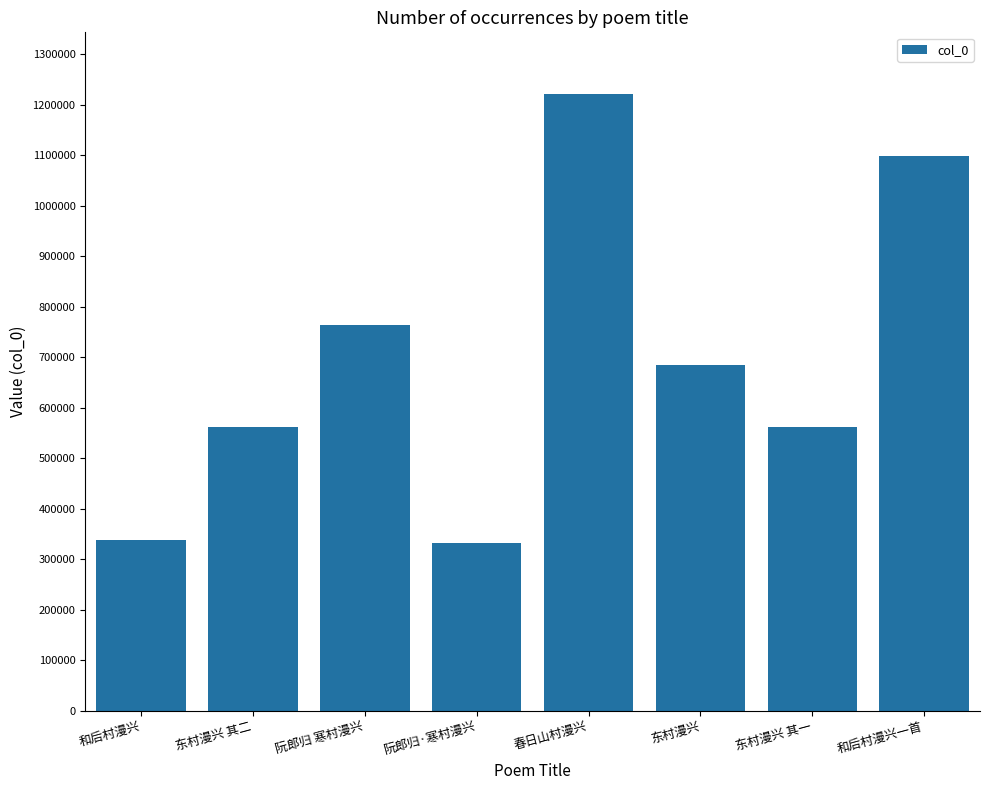

Between 阮郎归·寒村漫兴 and 东村漫兴 其二, which is larger?

东村漫兴 其二